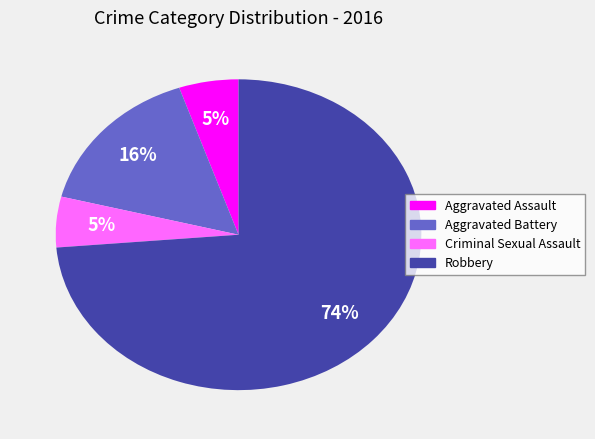

Which category has the biggest portion of the pie?

Robbery